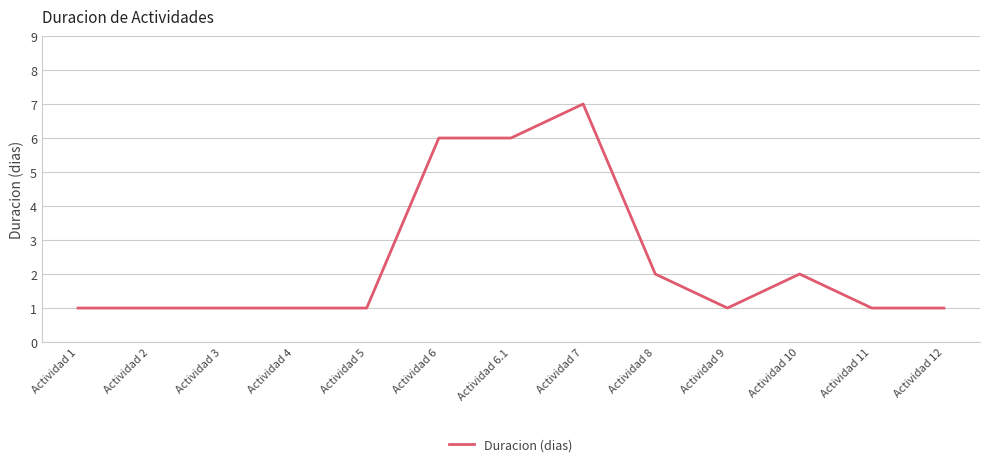

Between Actividad 6.1 and Actividad 9, which is larger?

Actividad 6.1